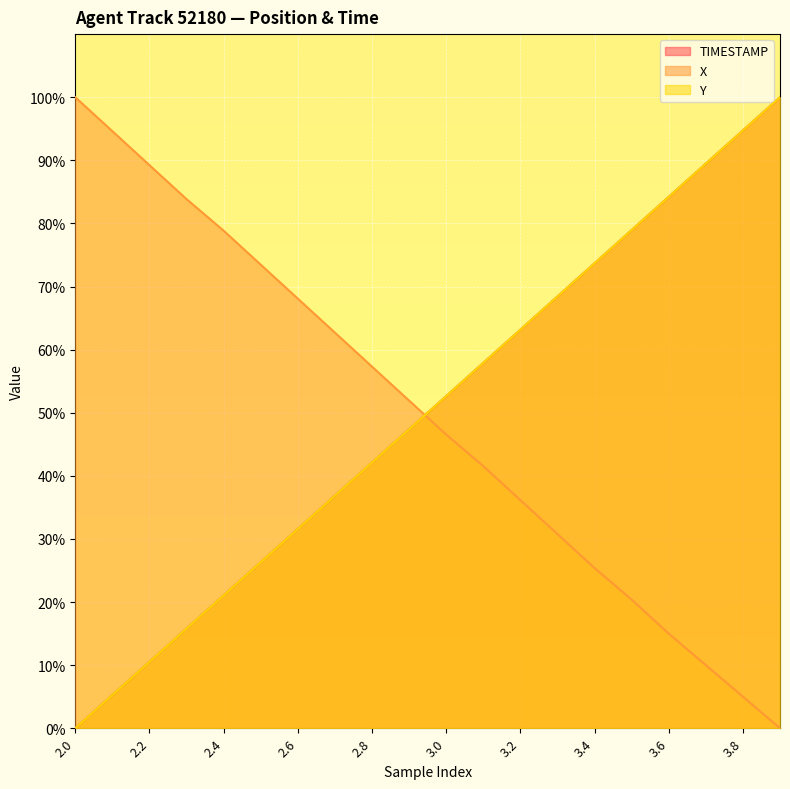

Which series has the largest range (max minus min)?

X